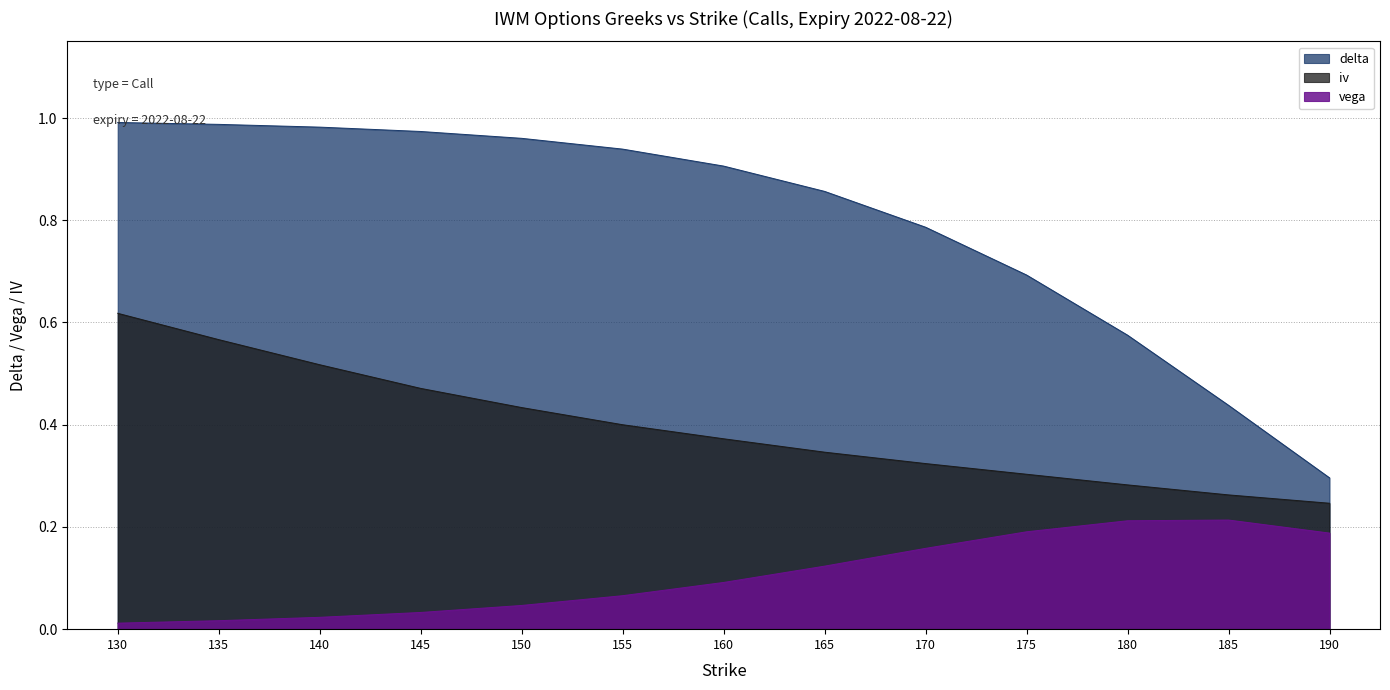

Rank the series by their maximum value, from lowest to highest.

vega, iv, delta